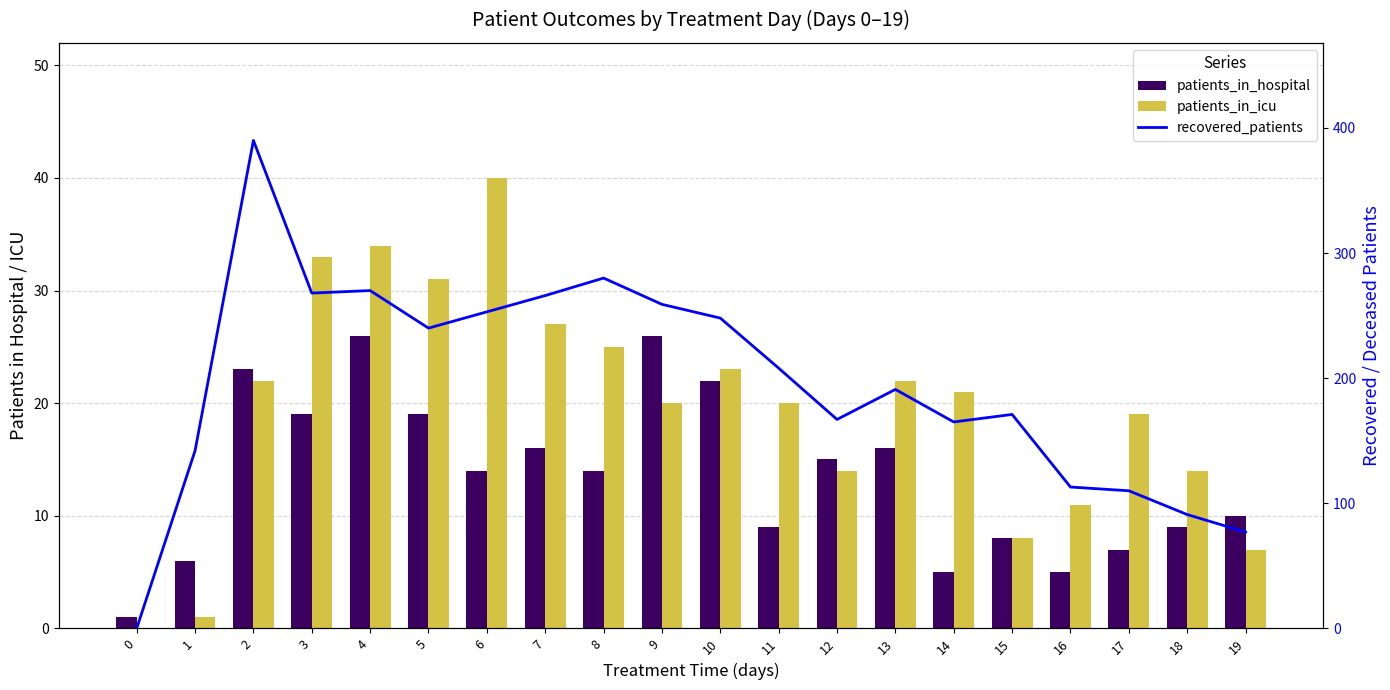

What is the maximum value for patients_in_icu?

40